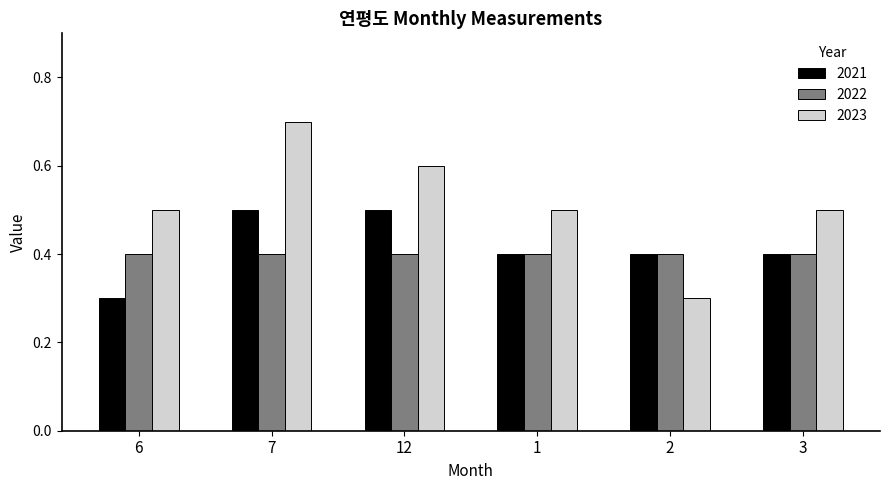

At how many categories does at least one series exceed 0?

6